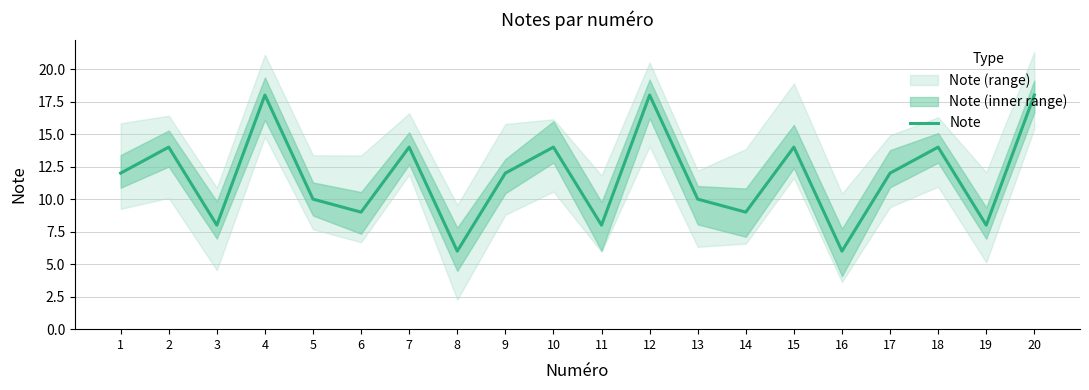

Reading left to right, what are all the values shown in this chart?

12	14	8	18	10	9	14	6	12	14	8	18	10	9	14	6	12	14	8	18